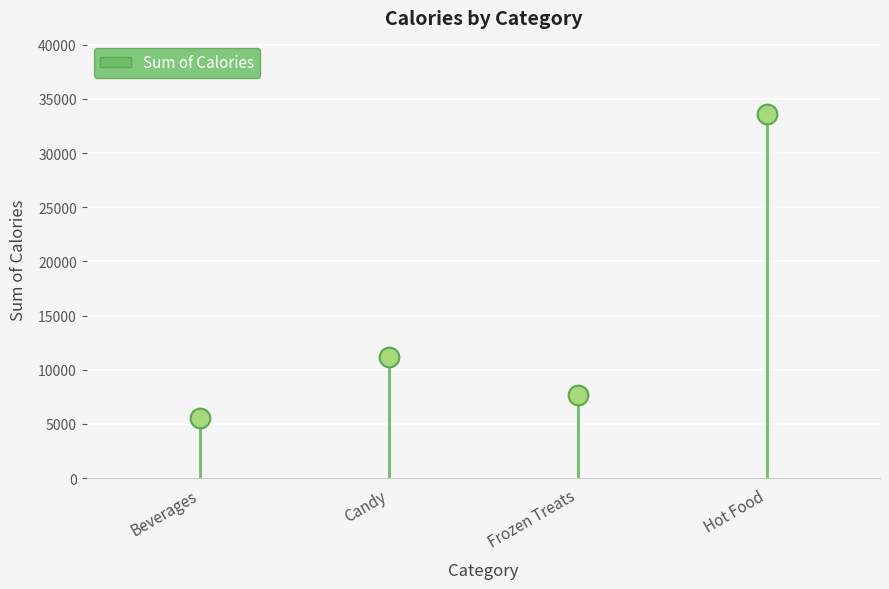

What Y value in the scatter plot is closest to 19607?

11155